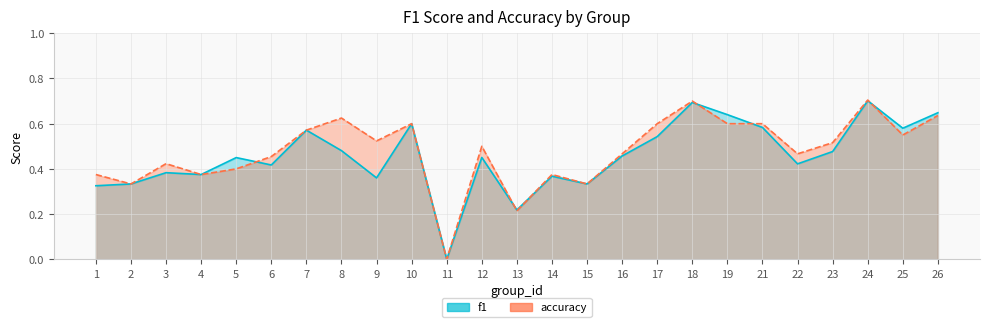

Does the chart have visible grid lines?

Yes